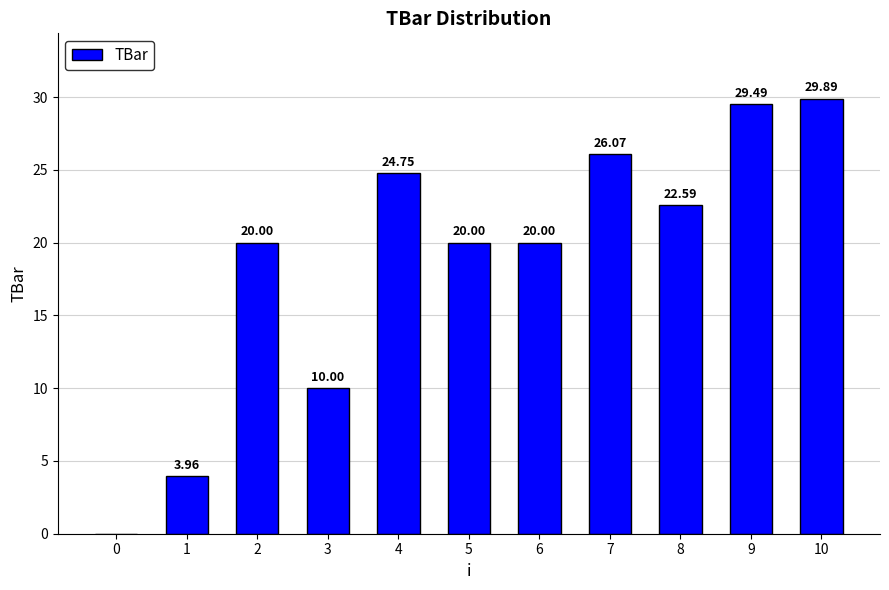

Which has a higher value, 6 or 4?

4